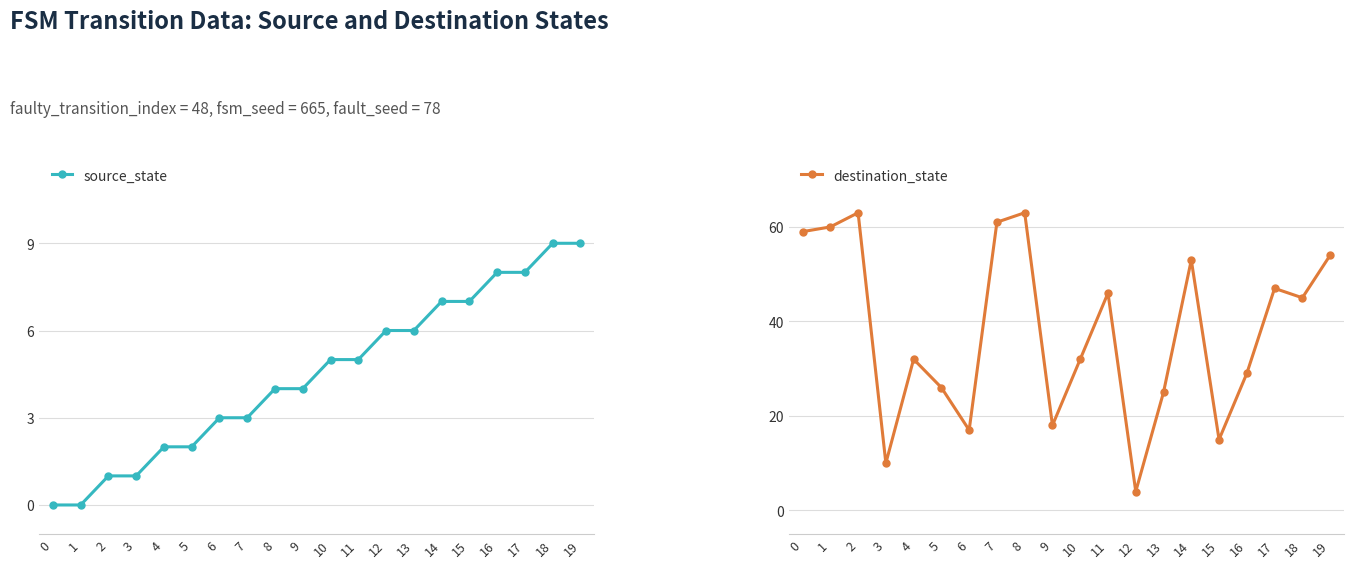

The value of source_state at 12 is 4. True or false?

False